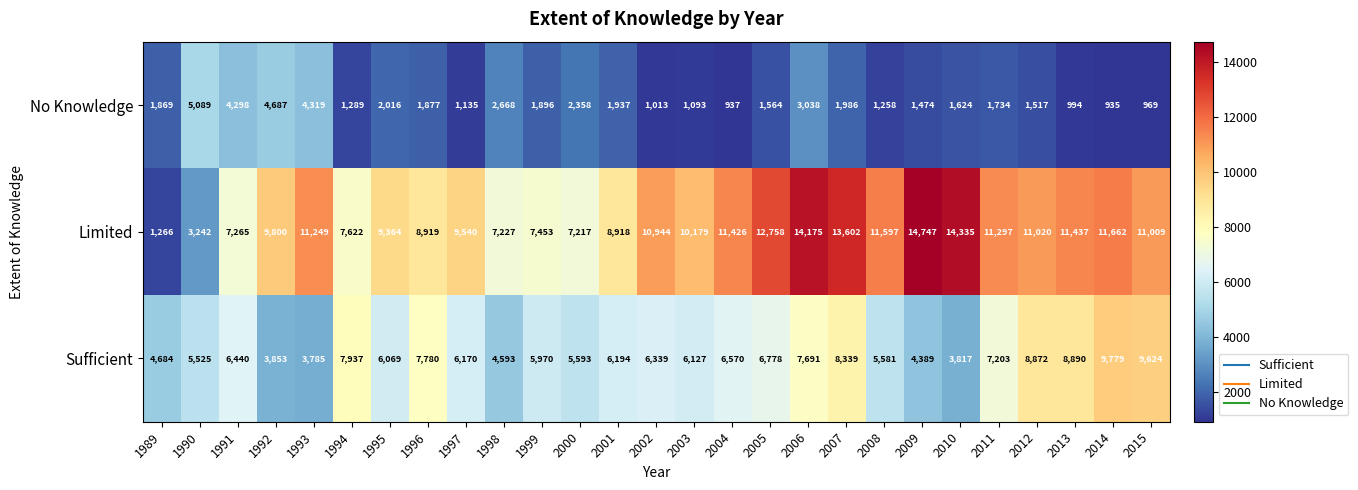

List the series in order of their overall mean, highest first.

Limited, Sufficient, No Knowledge